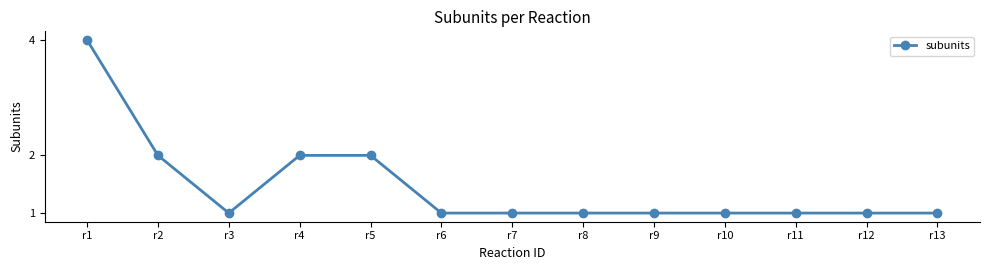

How many lines are shown in the chart?

1